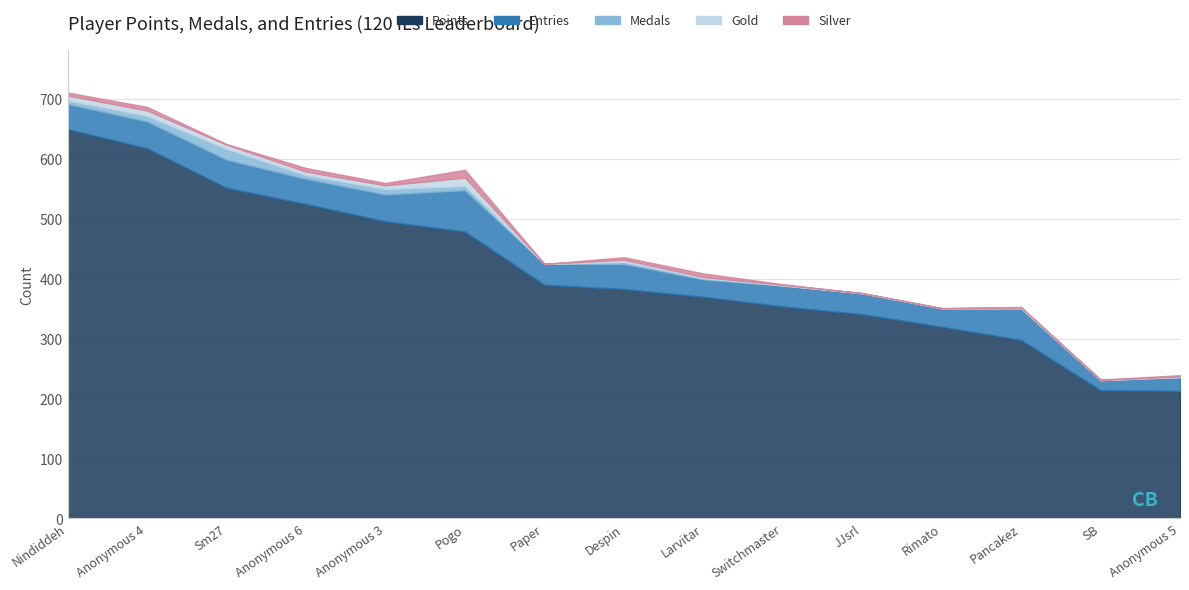

Which series has the widest spread of values?

Points